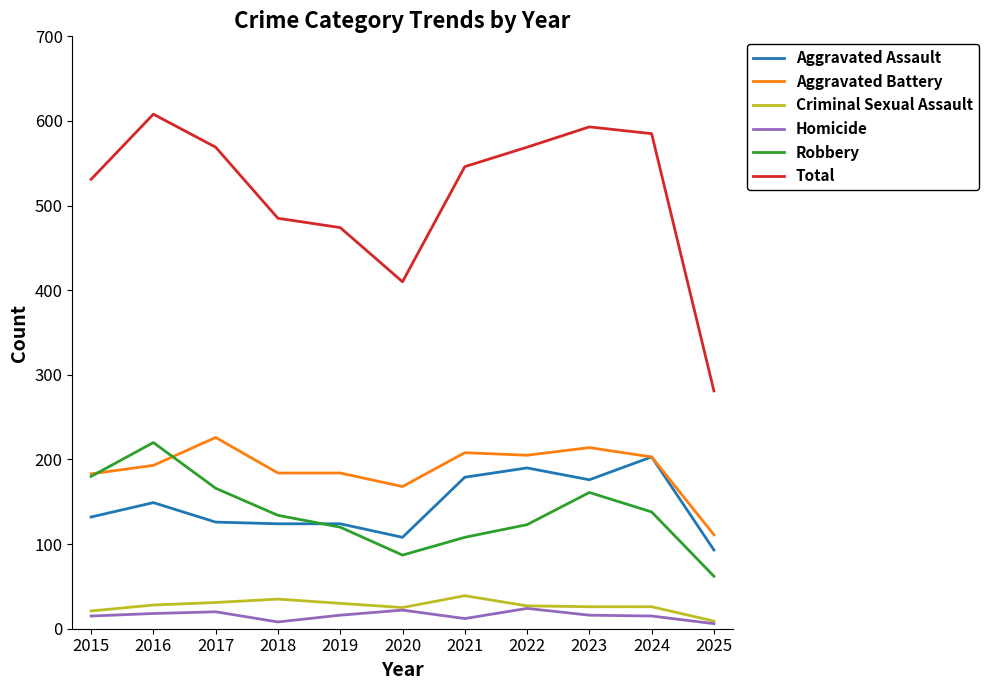

True or false: Total and Robbery cross at least once.

False